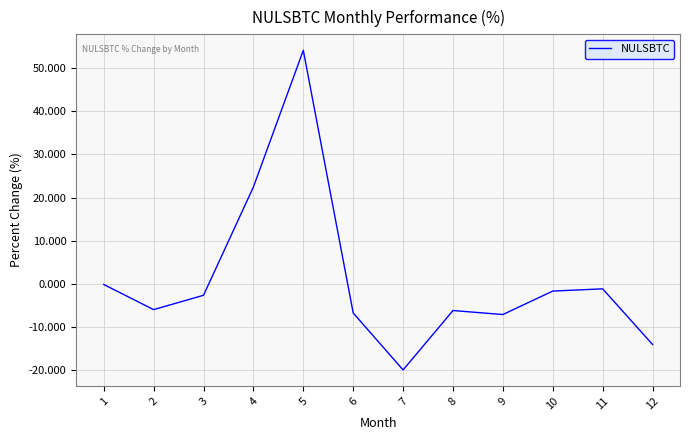

True or false: the data shows -14.0 at 12.

True